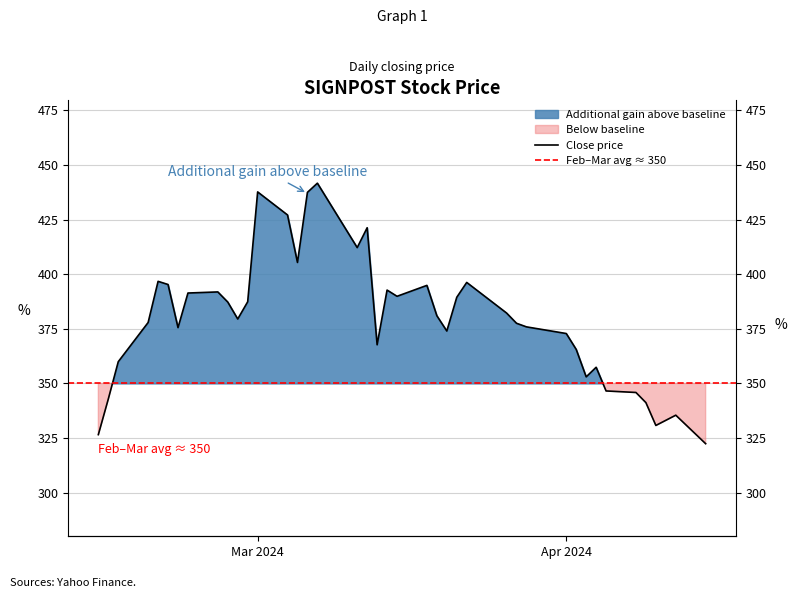

What is the label of the 20th point from the left?

2024-03-13